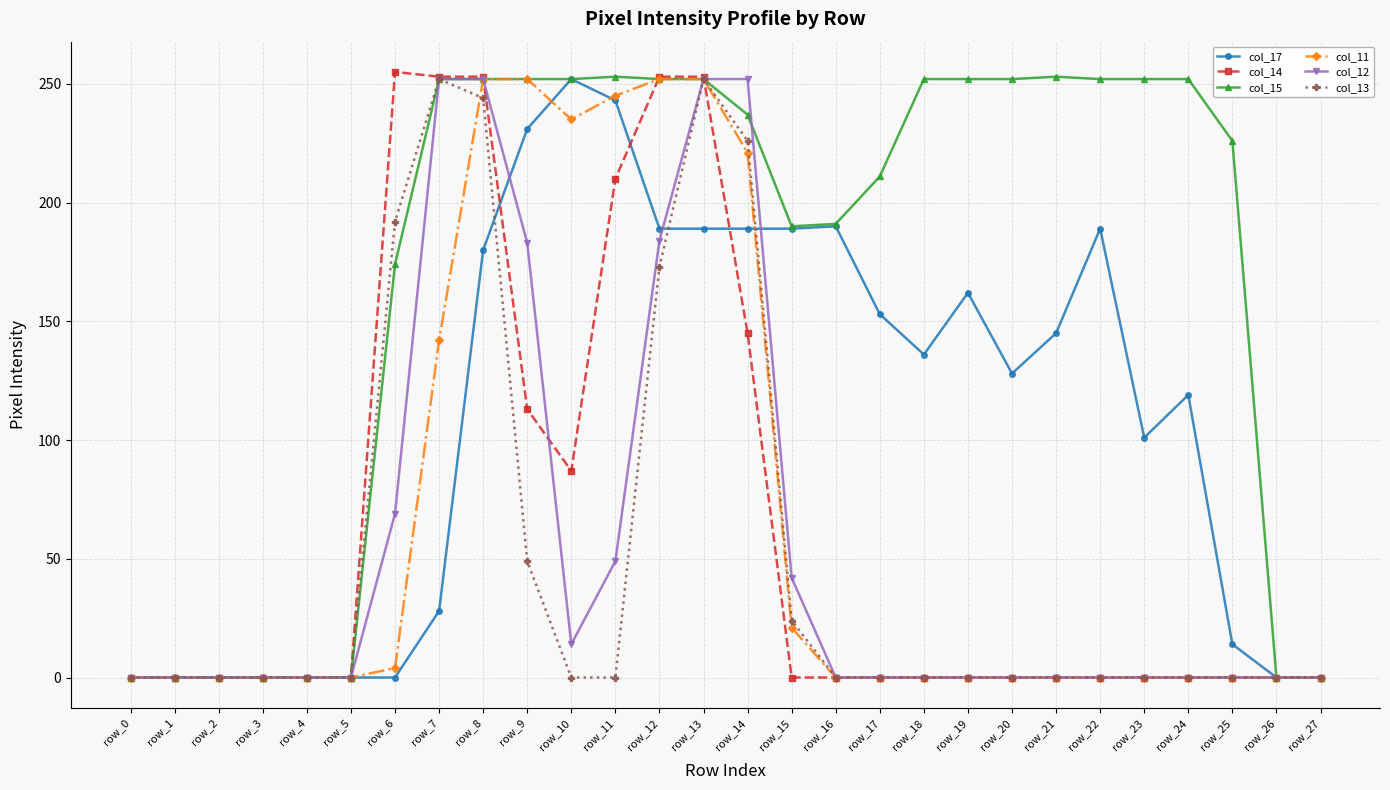

Which series changed the most between row_9 and row_20?

col_11